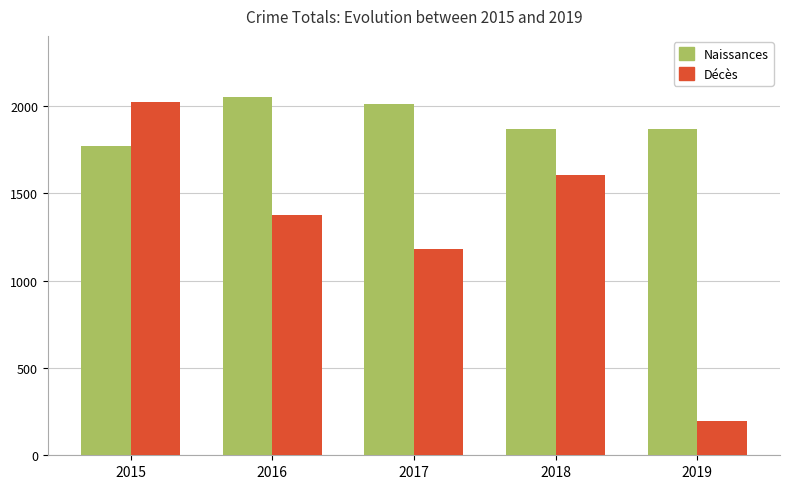

Which series has the largest total across all categories?

Naissances